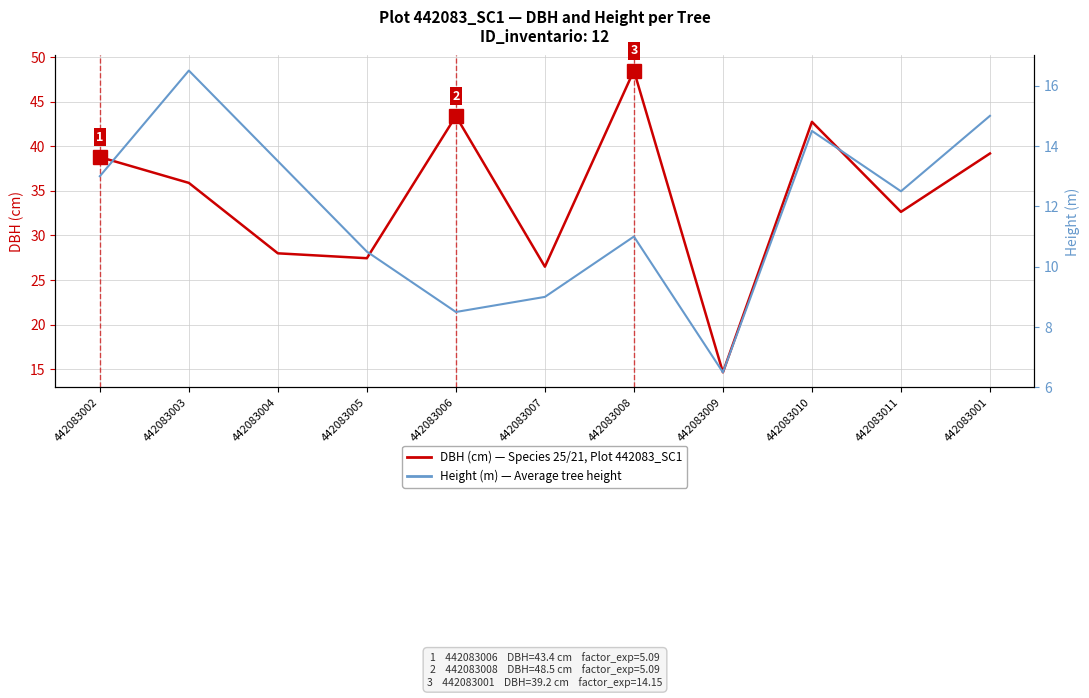

Is the value of Height (m) at 442083001 greater than the value of DBH (cm) at 442083001?

No